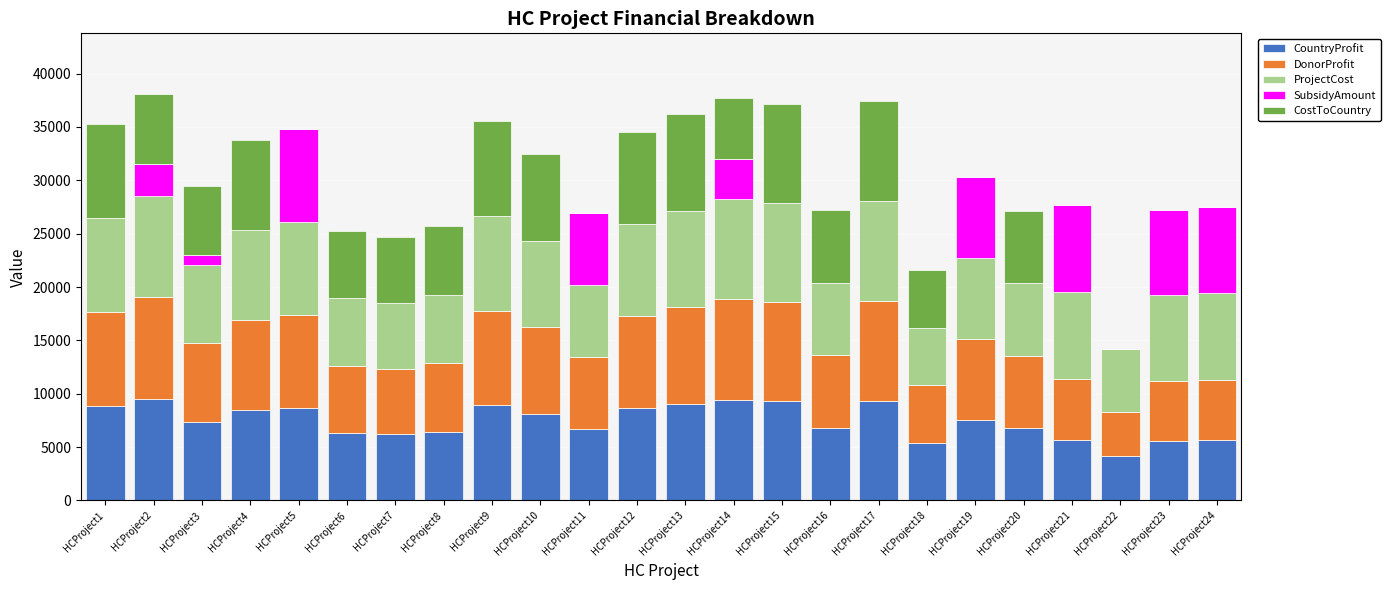

Are the bars grouped side by side (vs. stacked)?

No